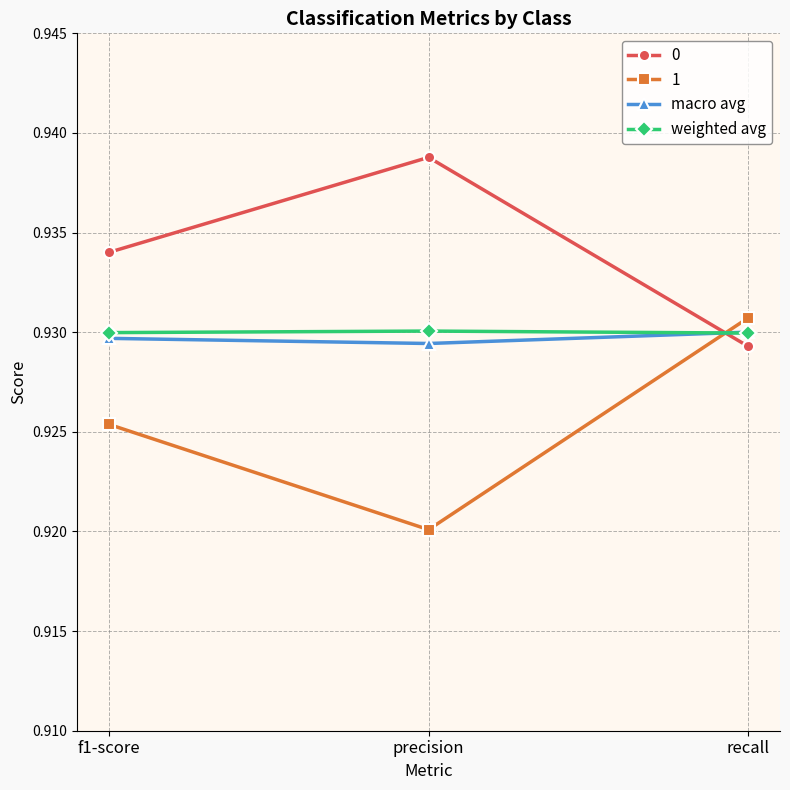

True or false: 1 has a value of 0.5 at recall.

False